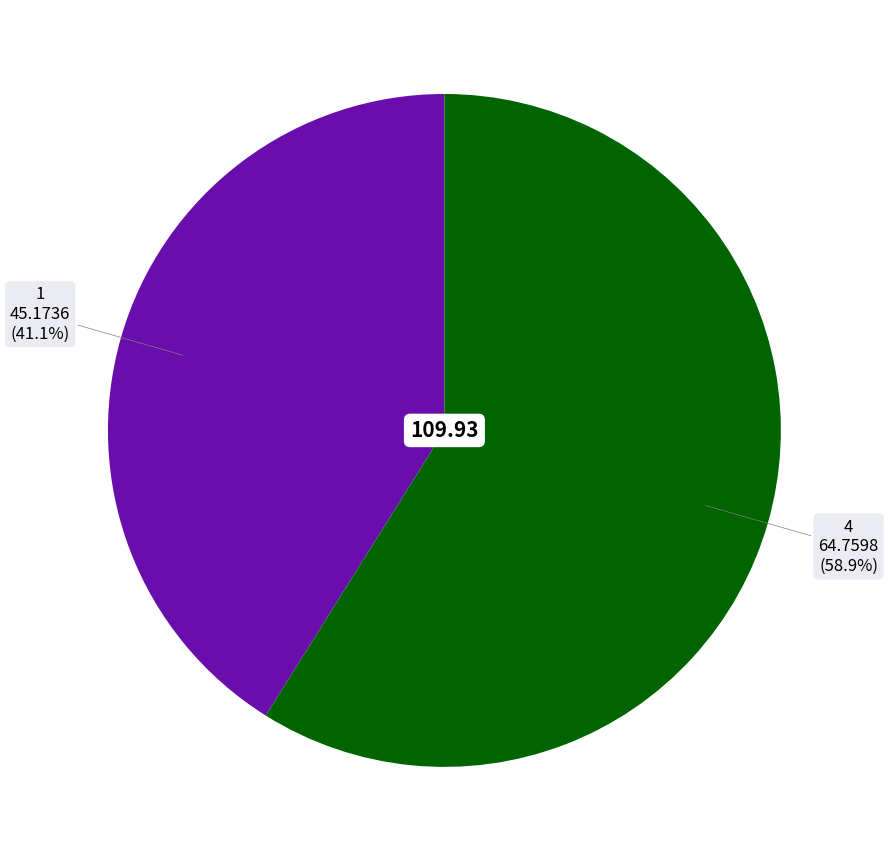

Is 1 the majority of the pie?

No